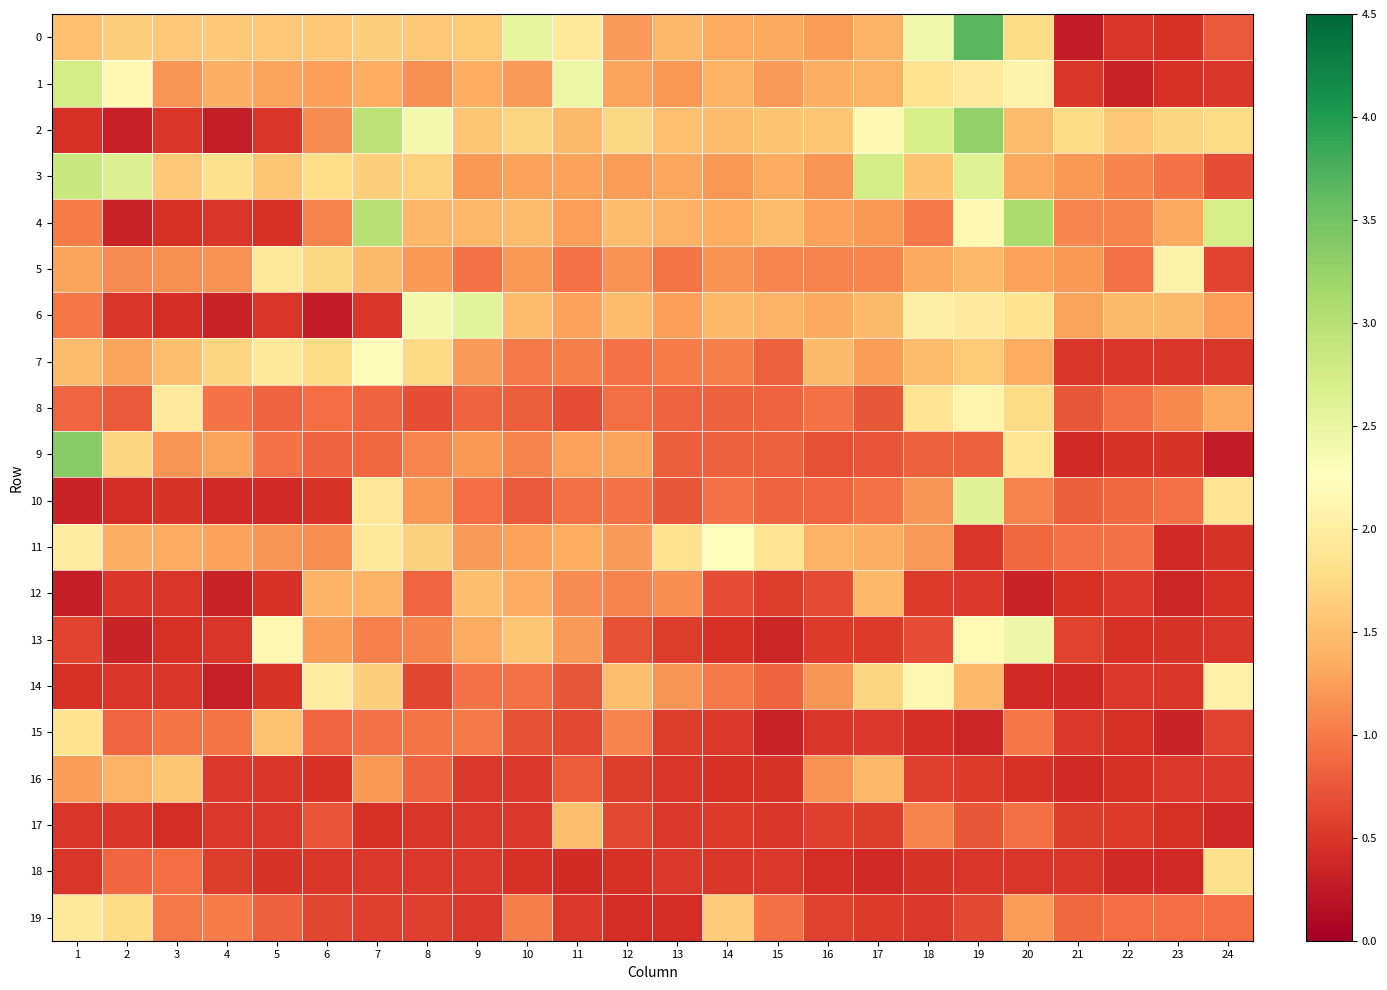

Reading right to left, transcribe all the data shown in this chart.

0: 24=0.8	23=0.4	22=0.5	21=0.3	20=1.8	19=3.7	18=2.4	17=1.4	16=1.2	15=1.3	14=1.3	13=1.5	12=1.2	11=1.9	10=2.5	9=1.6	8=1.6	7=1.6	6=1.6	5=1.6	4=1.6	3=1.6	2=1.6	1=1.5
1: 24=0.5	23=0.5	22=0.4	21=0.5	20=2.1	19=2.0	18=1.8	17=1.4	16=1.4	15=1.2	14=1.4	13=1.2	12=1.3	11=2.5	10=1.2	9=1.4	8=1.2	7=1.4	6=1.2	5=1.3	4=1.4	3=1.2	2=2.1	1=2.7
2: 24=1.8	23=1.7	22=1.6	21=1.8	20=1.5	19=3.3	18=2.7	17=2.1	16=1.6	15=1.6	14=1.5	13=1.5	12=1.7	11=1.5	10=1.7	9=1.6	8=2.4	7=2.9	6=1.1	5=0.5	4=0.3	3=0.5	2=0.3	1=0.5
3: 24=0.7	23=0.9	22=1.1	21=1.2	20=1.3	19=2.6	18=1.6	17=2.7	16=1.2	15=1.4	14=1.2	13=1.3	12=1.2	11=1.3	10=1.3	9=1.2	8=1.7	7=1.6	6=1.8	5=1.6	4=1.8	3=1.6	2=2.6	1=2.8
4: 24=2.7	23=1.3	22=1.1	21=1.1	20=3.1	19=2.2	18=1.0	17=1.2	16=1.3	15=1.5	14=1.4	13=1.4	12=1.5	11=1.3	10=1.5	9=1.5	8=1.4	7=3.0	6=1.1	5=0.5	4=0.5	3=0.4	2=0.4	1=1.0
5: 24=0.6	23=2.1	22=0.9	21=1.2	20=1.3	19=1.4	18=1.3	17=1.1	16=1.1	15=1.1	14=1.2	13=1.0	12=1.2	11=0.9	10=1.2	9=0.9	8=1.2	7=1.5	6=1.7	5=1.9	4=1.2	3=1.2	2=1.1	1=1.3
6: 24=1.3	23=1.5	22=1.5	21=1.3	20=1.9	19=2.0	18=2.0	17=1.5	16=1.3	15=1.4	14=1.5	13=1.2	12=1.5	11=1.3	10=1.5	9=2.6	8=2.4	7=0.5	6=0.3	5=0.5	4=0.3	3=0.4	2=0.5	1=1.0
7: 24=0.5	23=0.5	22=0.5	21=0.5	20=1.4	19=1.6	18=1.5	17=1.2	16=1.5	15=0.8	14=1.0	13=1.0	12=0.9	11=1.0	10=1.0	9=1.2	8=1.7	7=2.3	6=1.8	5=1.9	4=1.7	3=1.5	2=1.3	1=1.5
8: 24=1.3	23=1.1	22=0.9	21=0.7	20=1.8	19=2.1	18=1.9	17=0.7	16=0.9	15=0.8	14=0.8	13=0.8	12=0.9	11=0.7	10=0.8	9=0.8	8=0.7	7=0.8	6=0.9	5=0.8	4=0.9	3=2.0	2=0.8	1=0.8
9: 24=0.3	23=0.5	22=0.5	21=0.4	20=1.9	19=0.8	18=0.8	17=0.7	16=0.7	15=0.8	14=0.8	13=0.8	12=1.3	11=1.3	10=1.1	9=1.2	8=1.1	7=0.9	6=0.8	5=0.9	4=1.3	3=1.2	2=1.7	1=3.4
10: 24=1.9	23=0.9	22=0.9	21=0.8	20=1.1	19=2.6	18=1.2	17=0.9	16=0.8	15=0.8	14=0.9	13=0.7	12=0.9	11=0.9	10=0.8	9=0.9	8=1.2	7=1.9	6=0.5	5=0.4	4=0.4	3=0.5	2=0.4	1=0.4
11: 24=0.5	23=0.4	22=0.9	21=0.9	20=0.9	19=0.5	18=1.2	17=1.4	16=1.4	15=1.9	14=2.2	13=1.8	12=1.2	11=1.4	10=1.3	9=1.2	8=1.7	7=1.9	6=1.1	5=1.2	4=1.3	3=1.4	2=1.4	1=2.0
12: 24=0.4	23=0.4	22=0.5	21=0.5	20=0.3	19=0.5	18=0.5	17=1.5	16=0.7	15=0.6	14=0.7	13=1.1	12=1.1	11=1.1	10=1.4	9=1.5	8=0.8	7=1.4	6=1.4	5=0.5	4=0.3	3=0.5	2=0.5	1=0.3
13: 24=0.5	23=0.5	22=0.5	21=0.6	20=2.4	19=2.2	18=0.7	17=0.5	16=0.5	15=0.4	14=0.5	13=0.6	12=0.7	11=1.2	10=1.6	9=1.4	8=1.1	7=1.0	6=1.2	5=2.1	4=0.5	3=0.4	2=0.4	1=0.6
14: 24=2.1	23=0.5	22=0.5	21=0.4	20=0.4	19=1.5	18=2.1	17=1.7	16=1.2	15=0.8	14=1.0	13=1.2	12=1.5	11=0.7	10=0.9	9=0.9	8=0.6	7=1.6	6=2.0	5=0.5	4=0.3	3=0.5	2=0.5	1=0.5
15: 24=0.6	23=0.3	22=0.5	21=0.5	20=1.0	19=0.4	18=0.4	17=0.5	16=0.5	15=0.3	14=0.5	13=0.5	12=1.1	11=0.6	10=0.7	9=1.0	8=1.0	7=0.9	6=0.9	5=1.5	4=1.0	3=1.0	2=0.9	1=1.9
16: 24=0.5	23=0.5	22=0.5	21=0.4	20=0.5	19=0.5	18=0.6	17=1.5	16=1.2	15=0.5	14=0.5	13=0.5	12=0.6	11=0.8	10=0.5	9=0.5	8=0.8	7=1.2	6=0.5	5=0.5	4=0.5	3=1.6	2=1.4	1=1.2
17: 24=0.4	23=0.4	22=0.5	21=0.5	20=0.9	19=0.7	18=1.1	17=0.6	16=0.6	15=0.5	14=0.5	13=0.5	12=0.6	11=1.5	10=0.5	9=0.5	8=0.5	7=0.5	6=0.7	5=0.5	4=0.5	3=0.4	2=0.5	1=0.5
18: 24=1.8	23=0.4	22=0.4	21=0.5	20=0.5	19=0.5	18=0.5	17=0.4	16=0.4	15=0.5	14=0.5	13=0.5	12=0.4	11=0.4	10=0.5	9=0.5	8=0.5	7=0.5	6=0.5	5=0.5	4=0.6	3=0.9	2=0.8	1=0.5
19: 24=0.9	23=0.9	22=0.9	21=0.9	20=1.2	19=0.6	18=0.5	17=0.5	16=0.6	15=0.9	14=1.6	13=0.4	12=0.4	11=0.5	10=1.0	9=0.5	8=0.6	7=0.6	6=0.6	5=0.8	4=1.0	3=1.0	2=1.8	1=1.9